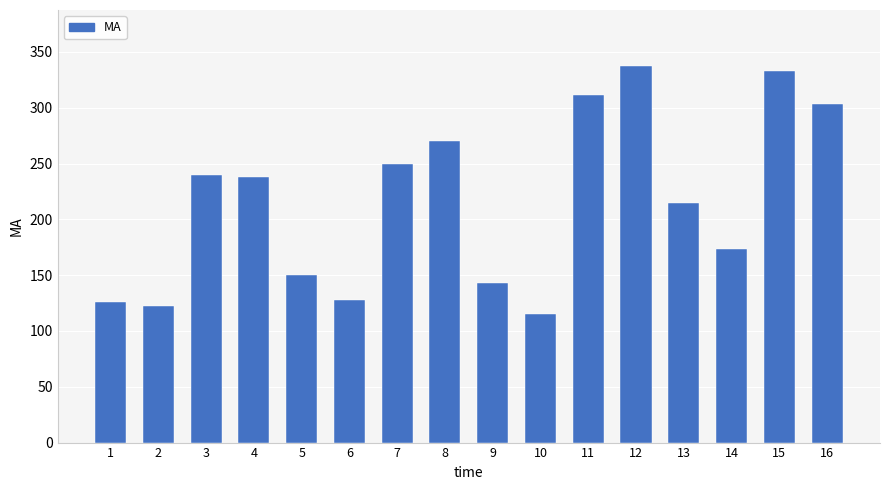

How many categories are shown in the chart?

16